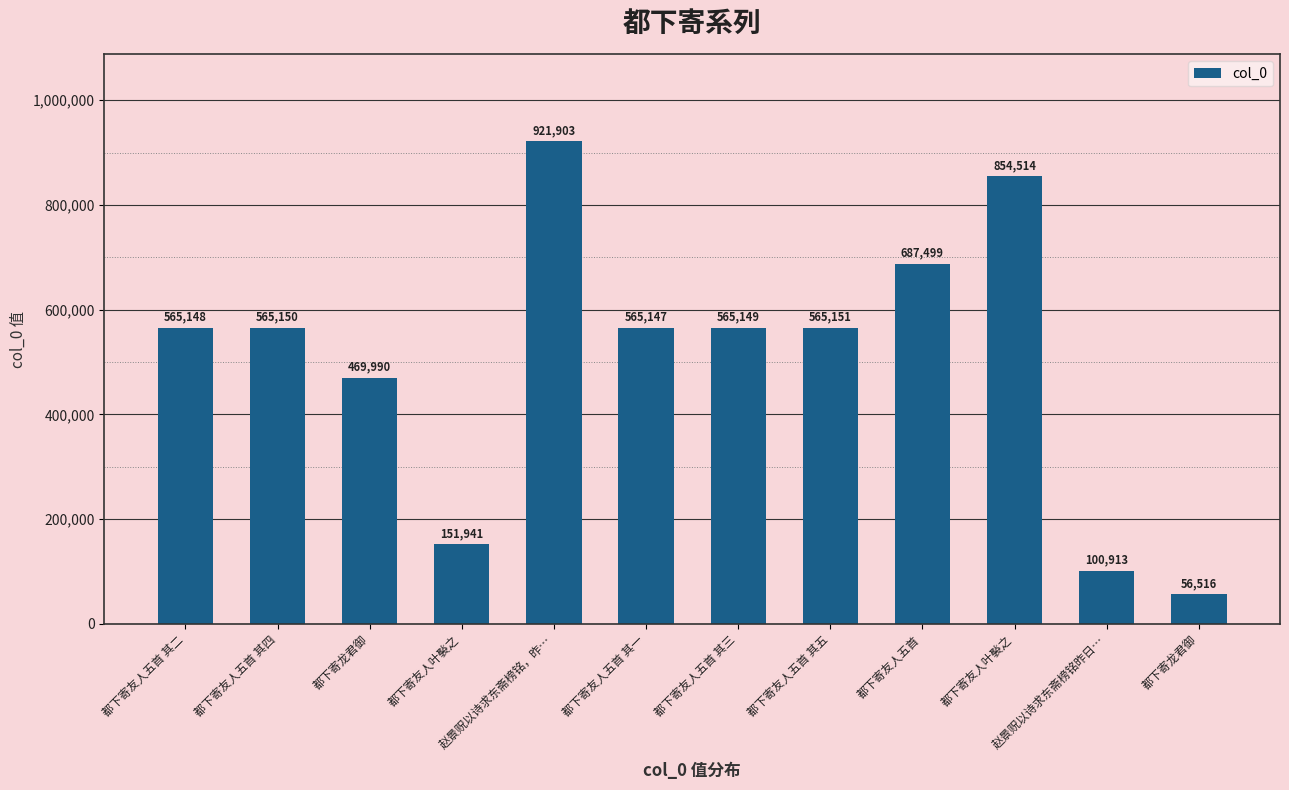

How many data points are less than 565149?

6